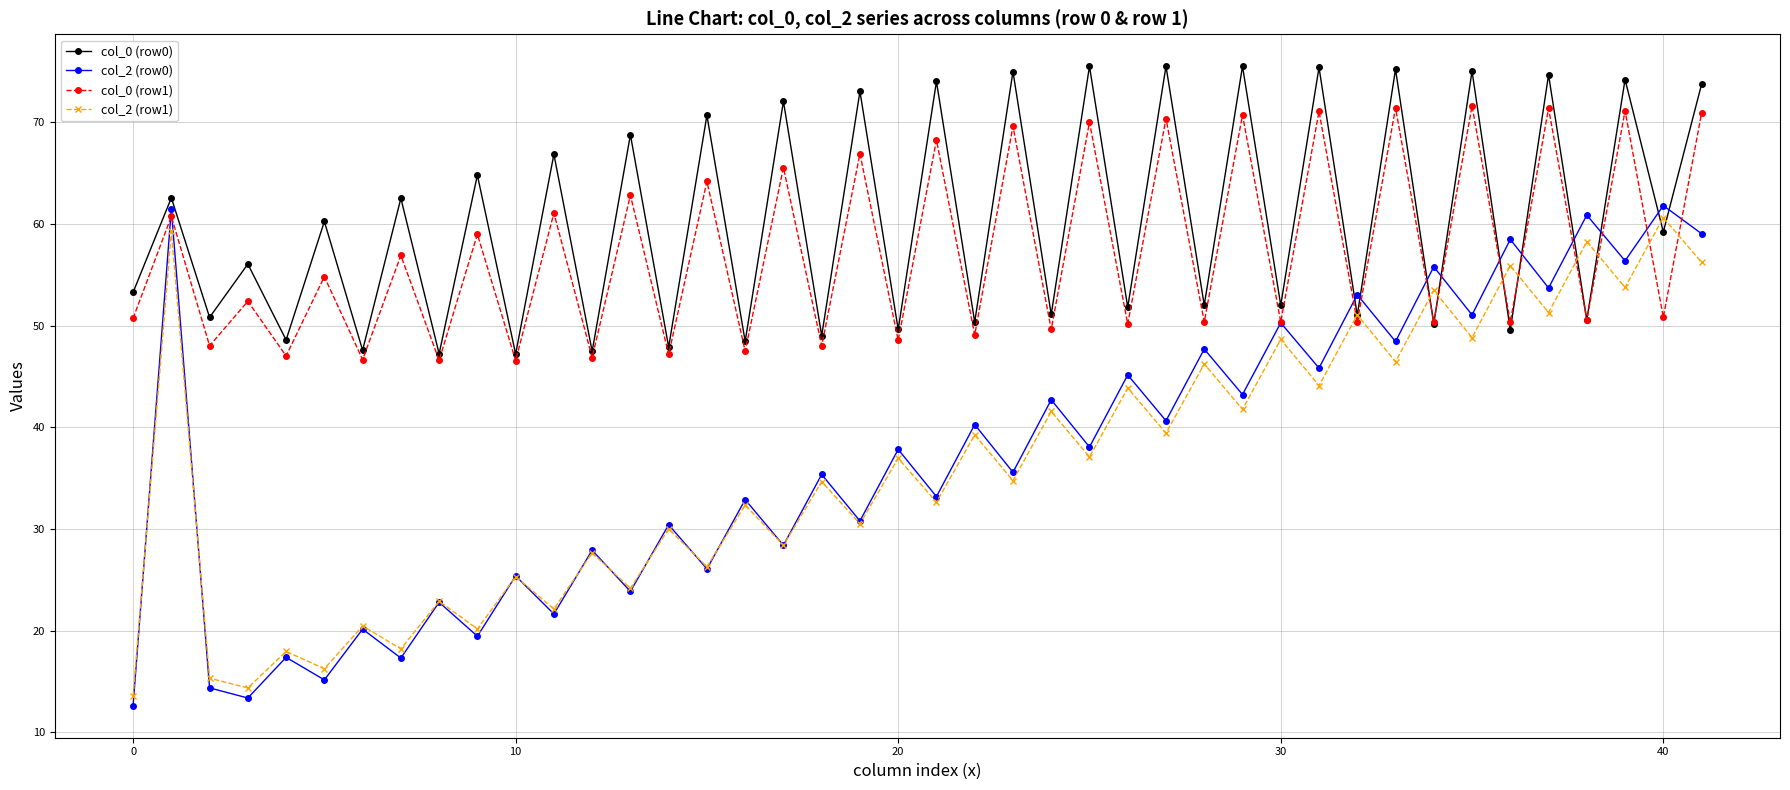

Count the number of data series in this chart.

4